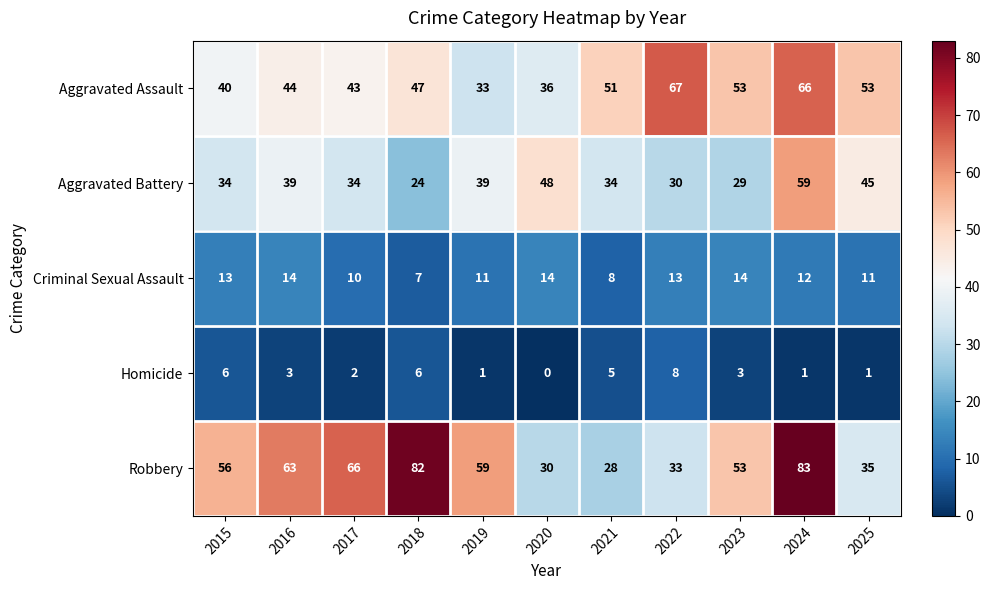

At which label is Aggravated Assault closest to 50?

2021